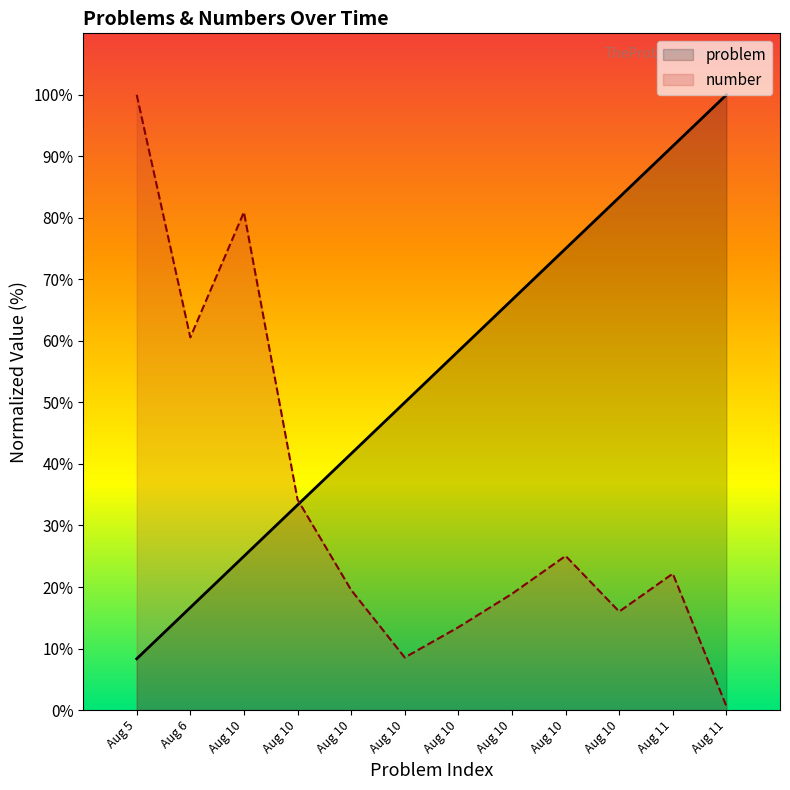

Where is the first local minimum for number?

Aug 6